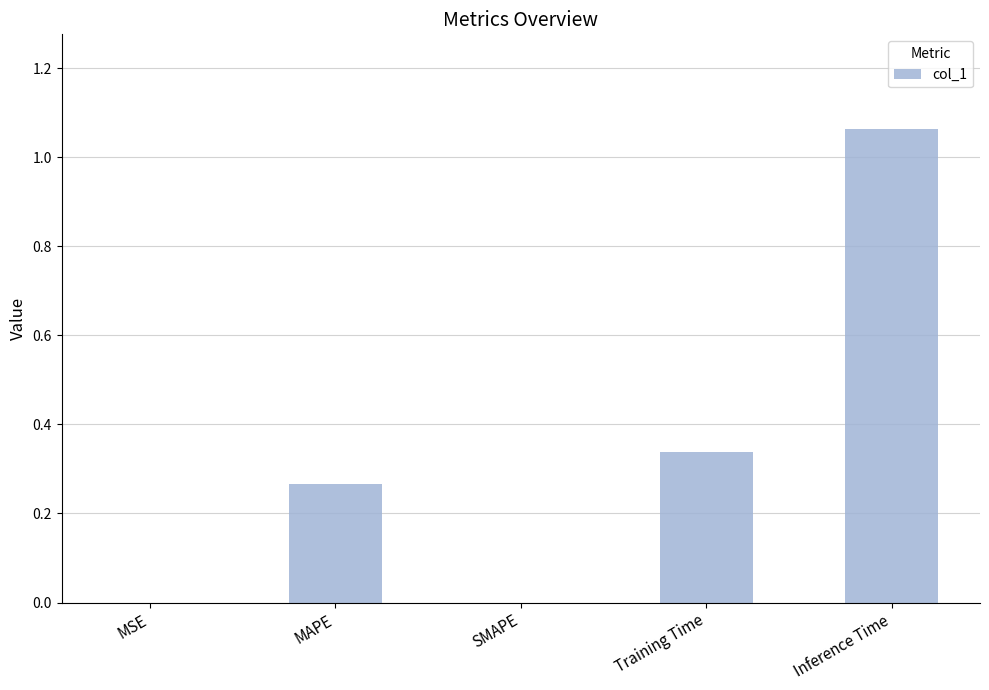

Are the bars horizontal?

No